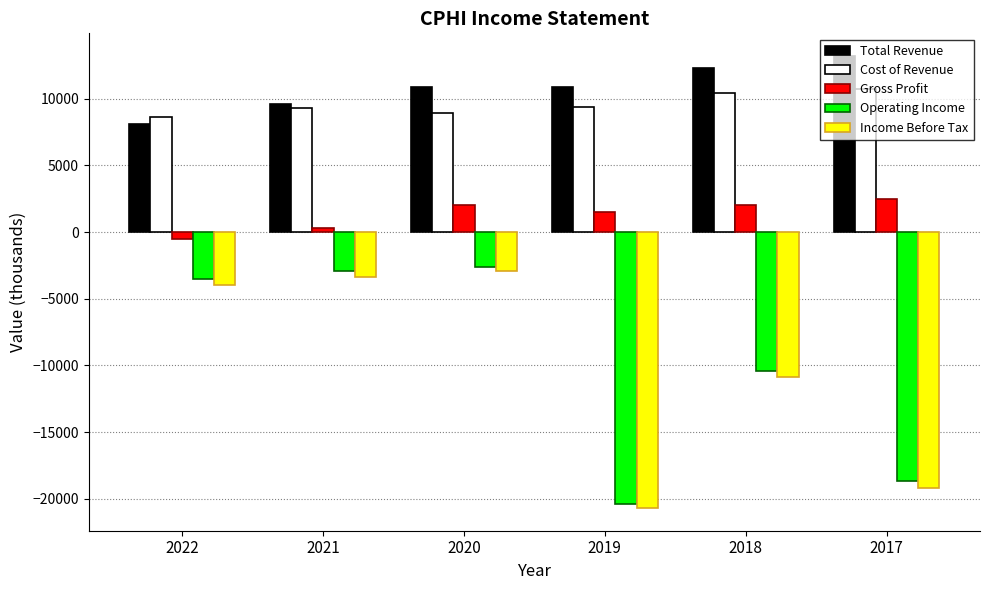

What is the value of the Gross Profit bar at the 4th from the left?

1500